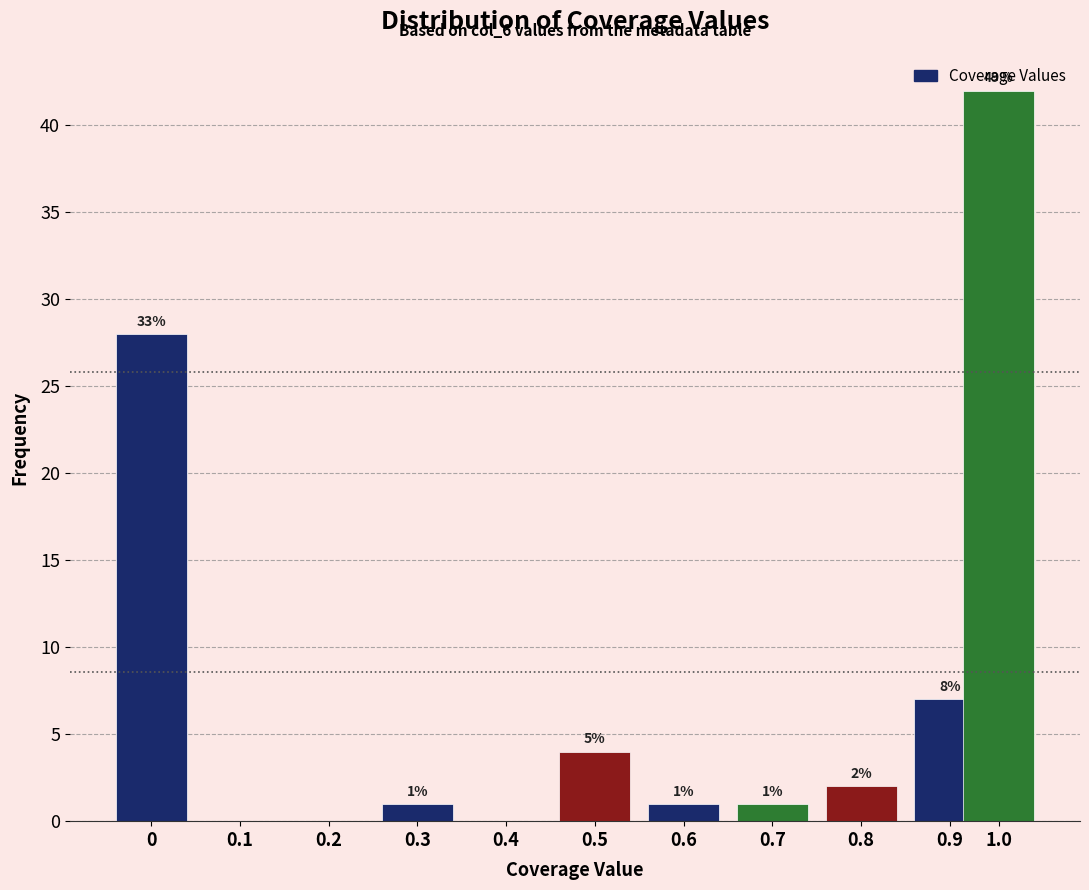

What is the sum of all values?

86